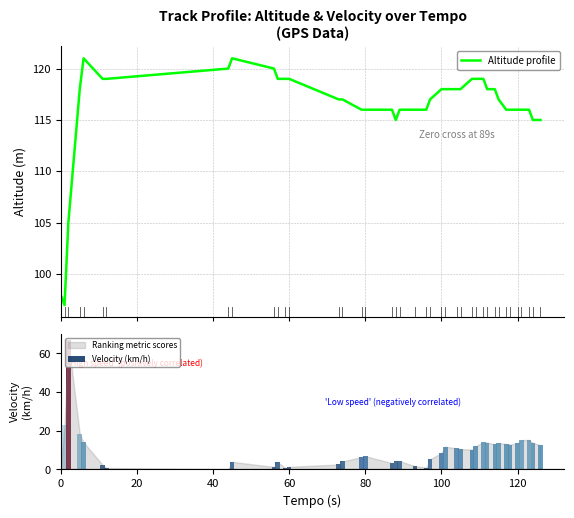

Are the bars horizontal?

No